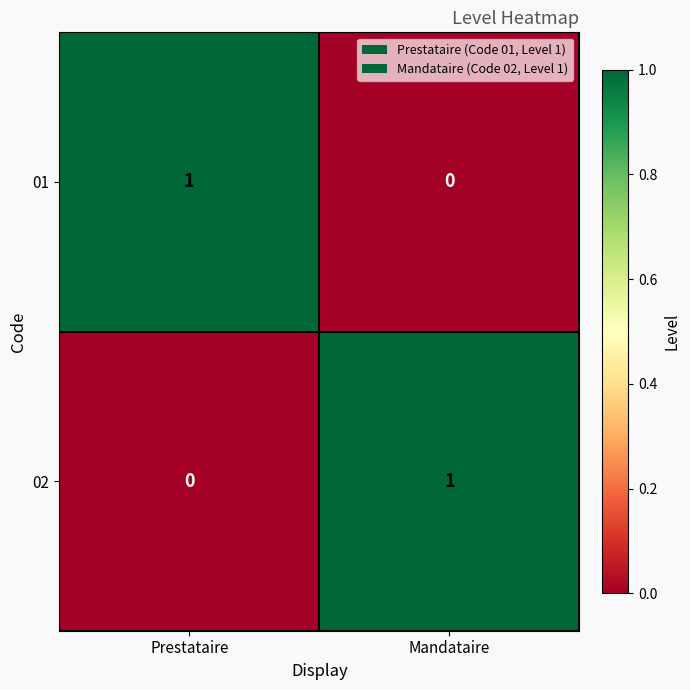

What is the total value across all series at Mandataire?

1